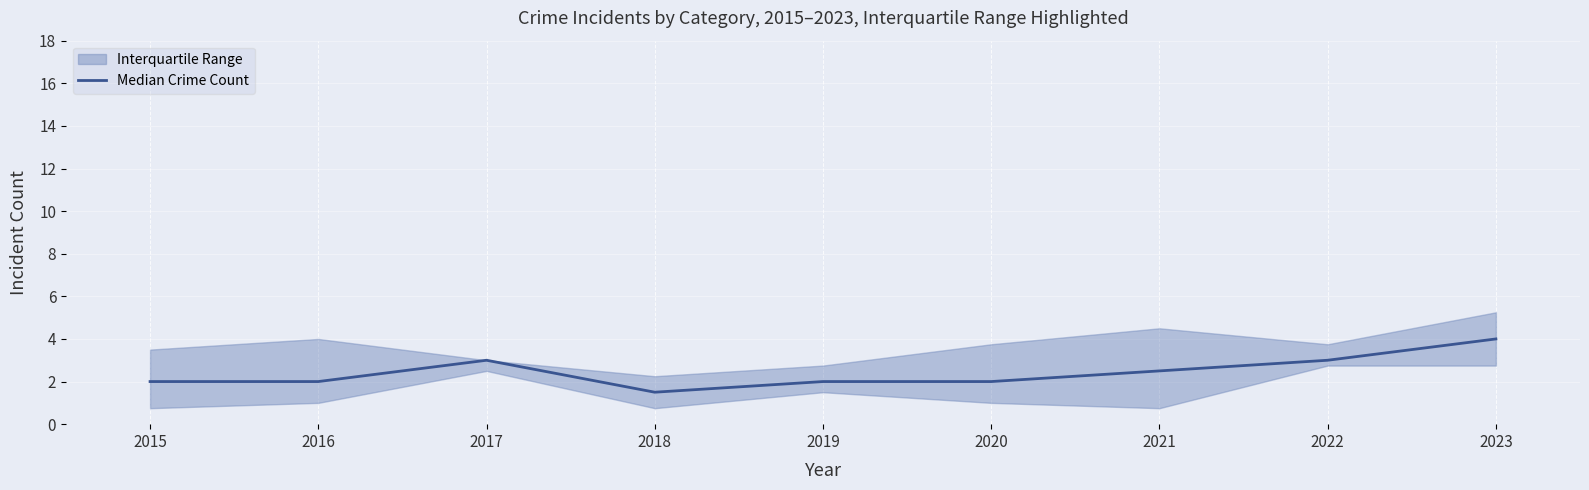

What is the sum of the values at 2023 and 2015?

6.0